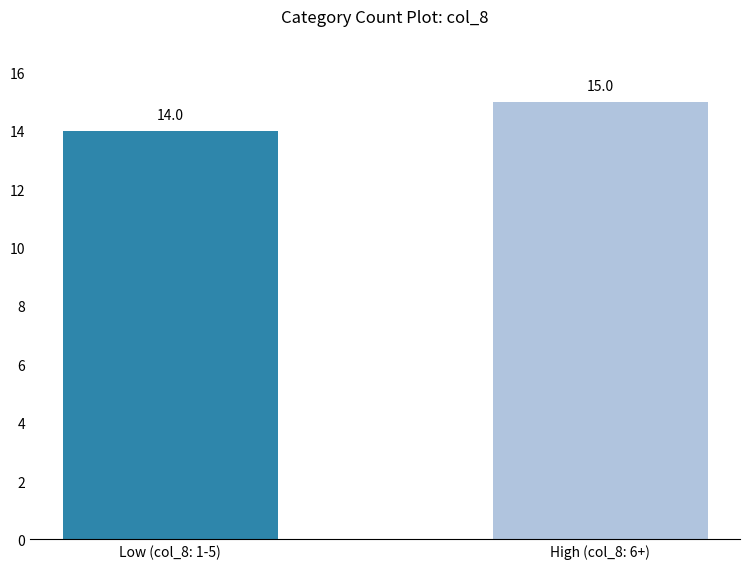

The value at High (col_8: 6+) is 15. True or false?

True